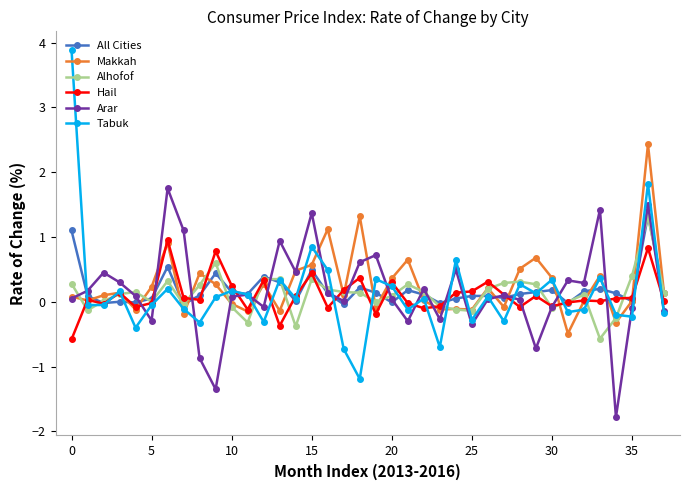

True or false: Hail has more than 2 points higher than both neighbors.

True